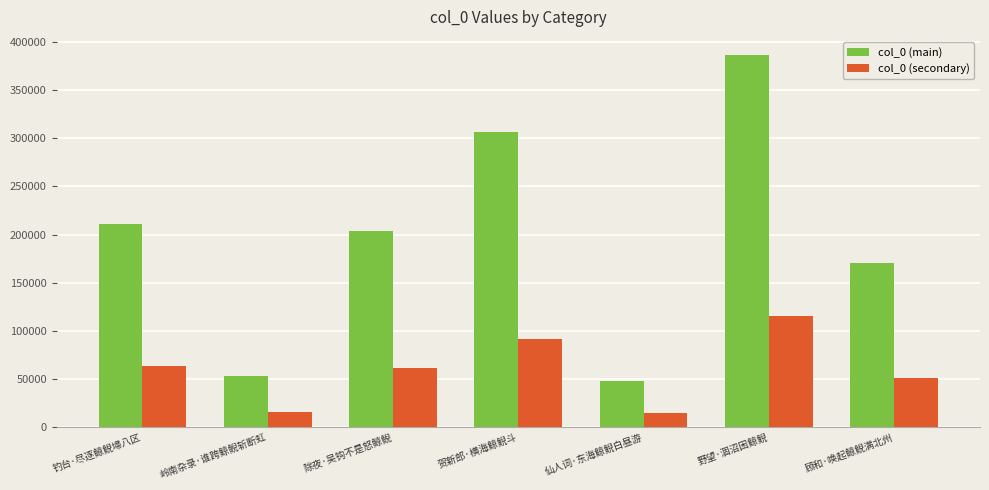

What is the total value across all series at 除夜·吴钩不是怒鲸鲵?

264427.8